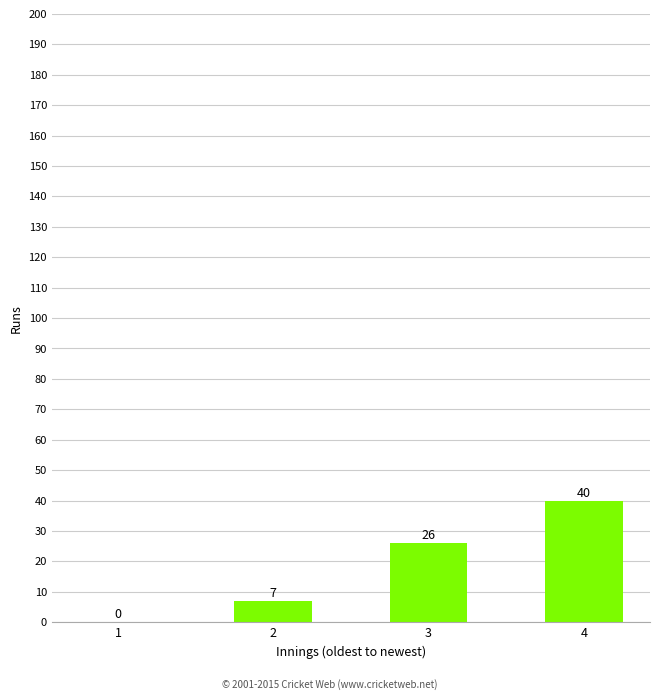

What is the average value?

18